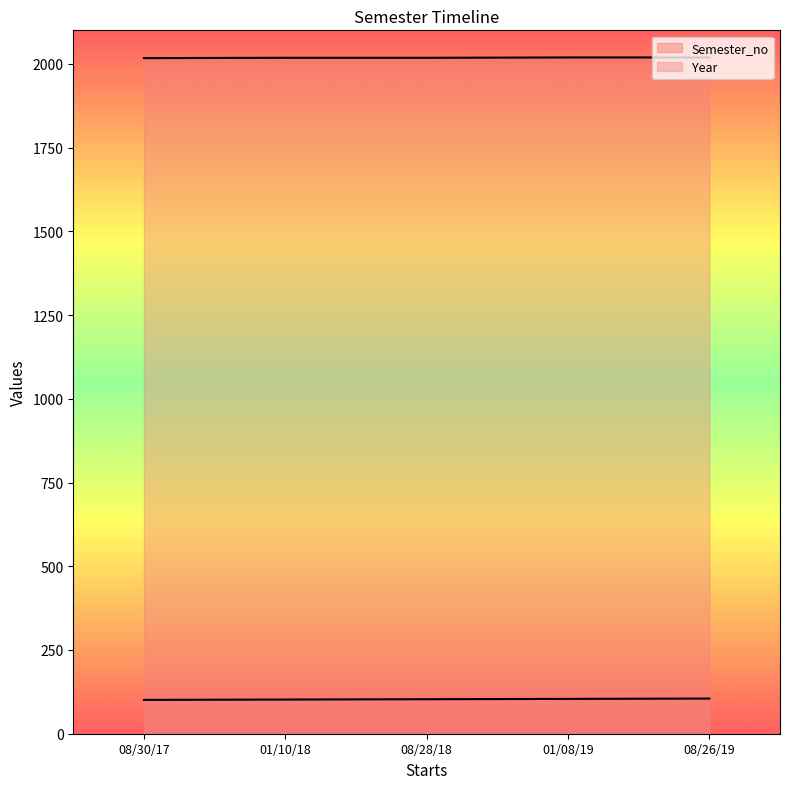

What is the sum of all Semester_no values?

515